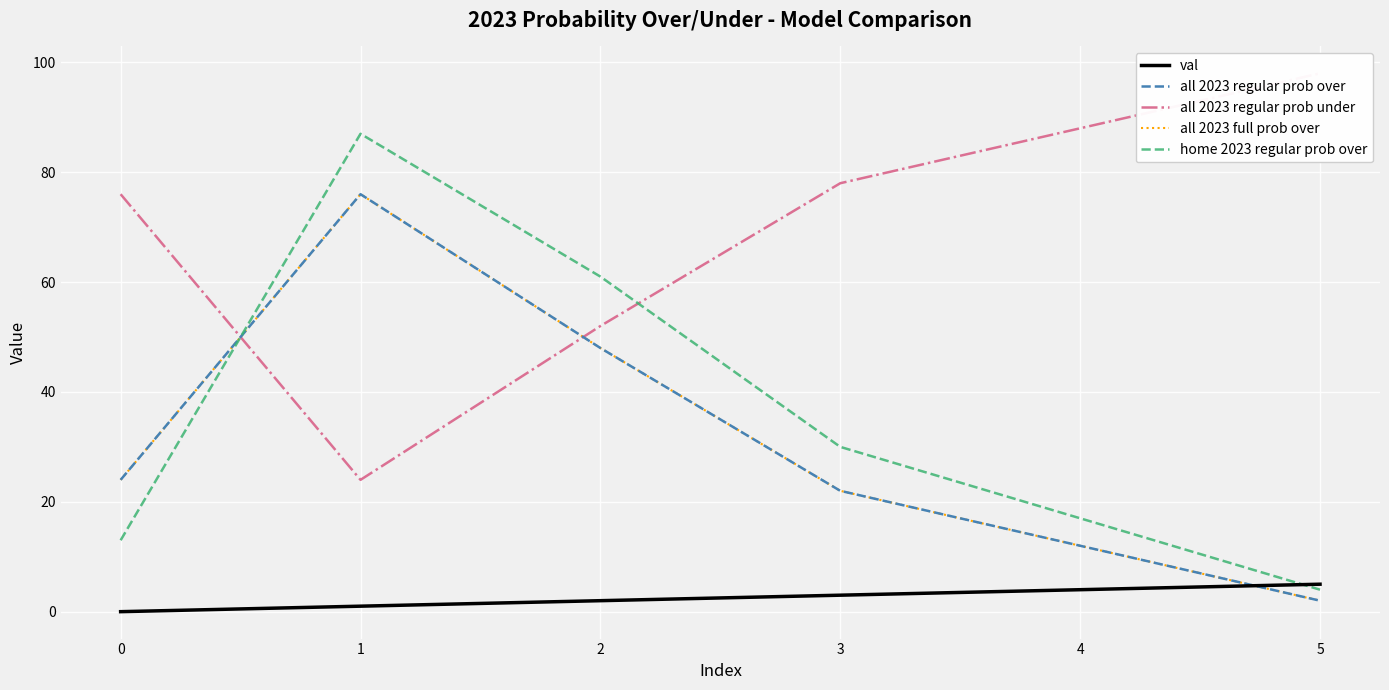

What are all the series names shown in the legend?

val, all 2023 regular prob over, all 2023 regular prob under, all 2023 full prob over, home 2023 regular prob over